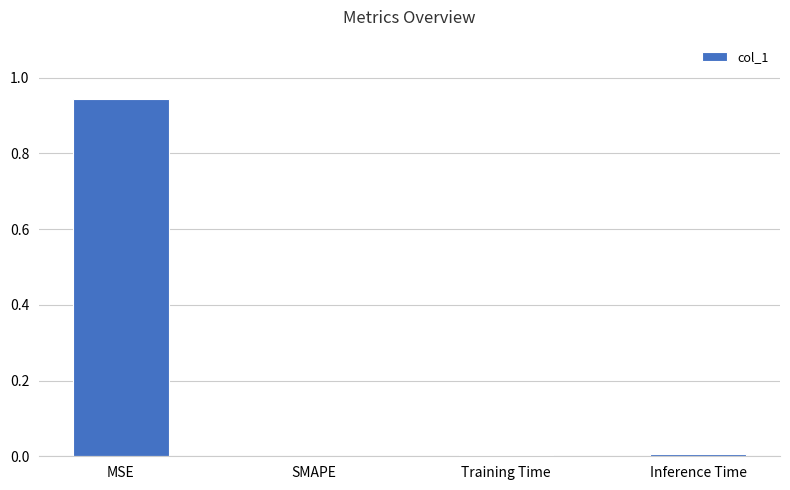

Is it true that the value at MSE is 0.4?

False